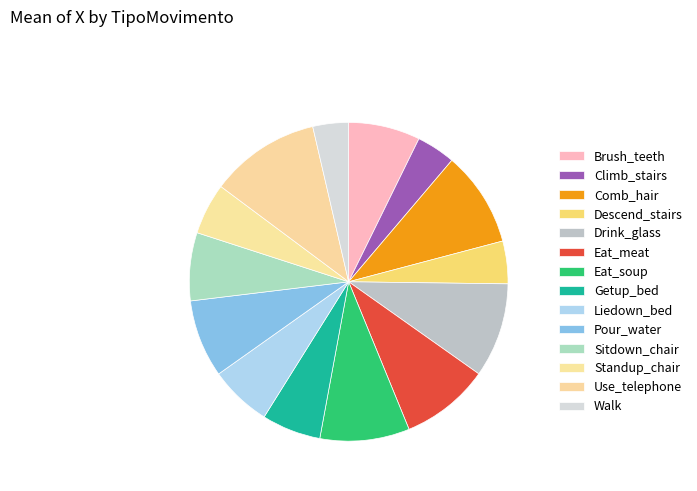

How many slices are in this pie chart?

14